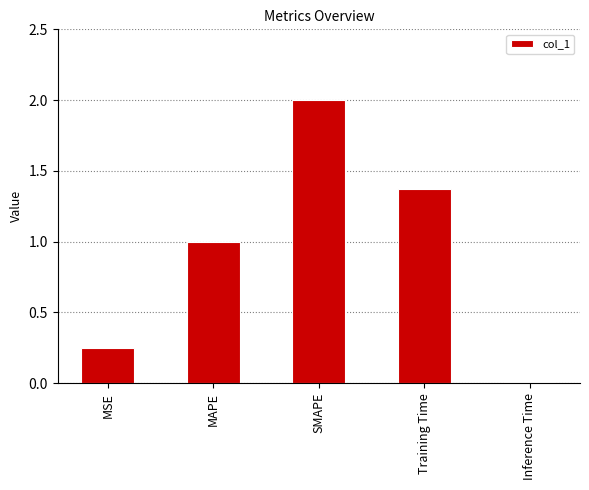

Where does the data first go above 1?

MAPE